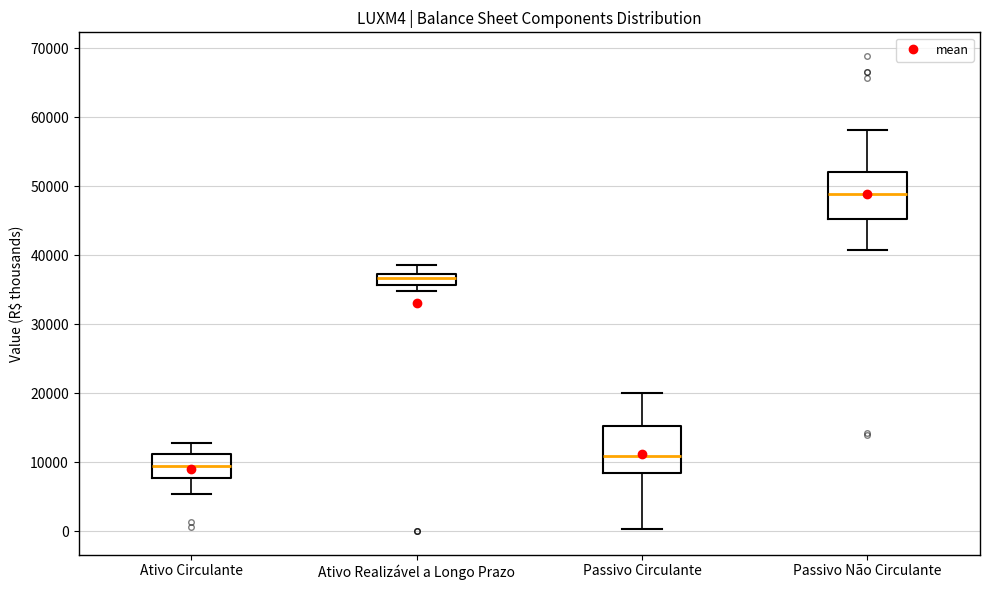

Reading left to right, read every box against the y-axis: the position of its median line, the range the box covers, and the ends of its whiskers. The values are not printed on the chart, so give them approximately, as read against the axis.

Ativo Circulante: median 9000, box 8000 to 11000, whiskers 5000 to 13000
Ativo Realizável a Longo Prazo: median 37000 (just below the box's upper edge), box 36000 to 37000, whiskers 35000 to 39000
Passivo Circulante: median 11000, box 8000 to 15000, whiskers 0 to 20000
Passivo Não Circulante: median 49000, box 45000 to 52000, whiskers 41000 to 58000